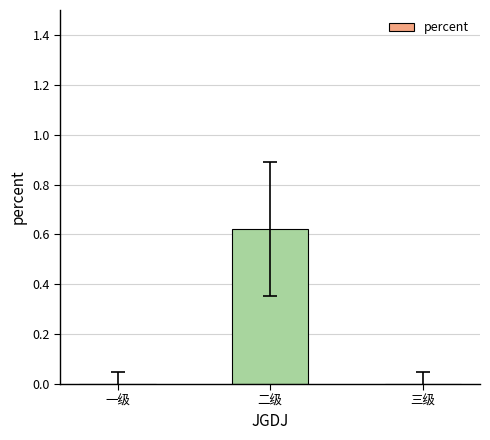

Is it true that the value at 二级 is 1.0?

False